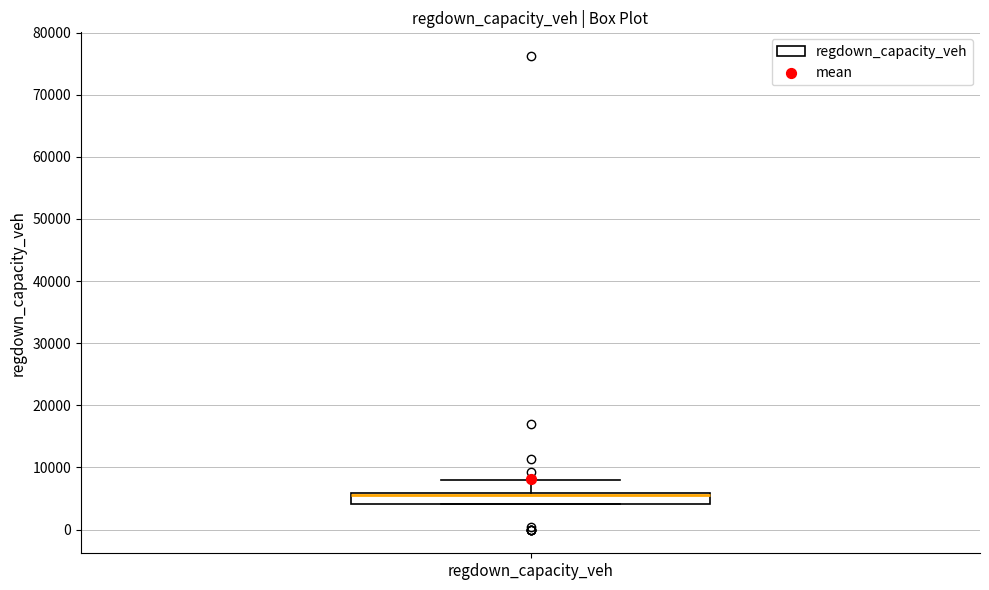

Read this box plot against the y-axis: the position of the median line, the range covered by the box, and the ends of both whiskers. The values are not printed on the chart, so give them approximately, as read against the axis.

median 6000 (drawn on the box's upper edge), box 4000 to 6000, whiskers 4000 to 8000